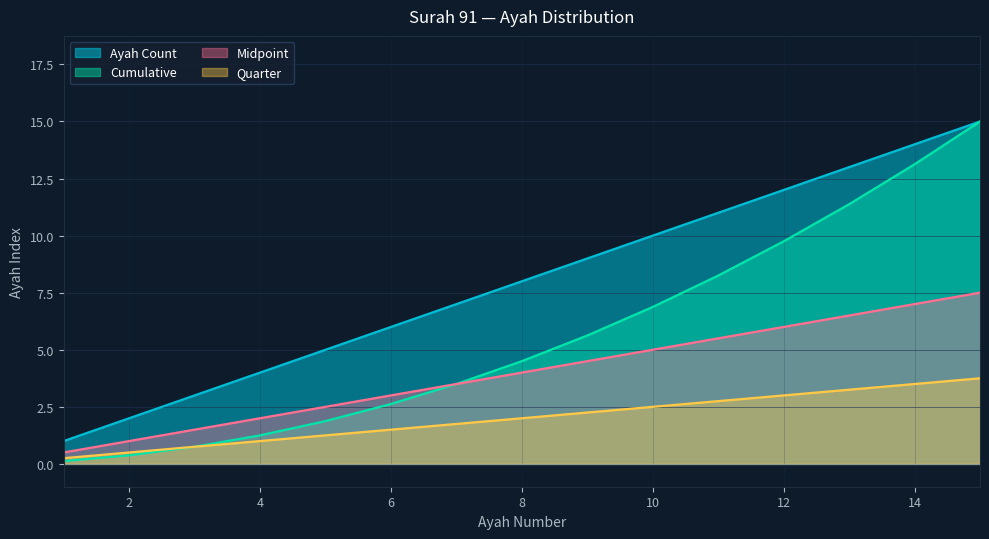

List the labels in order of value, smallest first.

1, 2, 3, 4, 5, 6, 7, 8, 9, 10, 11, 12, 13, 14, 15